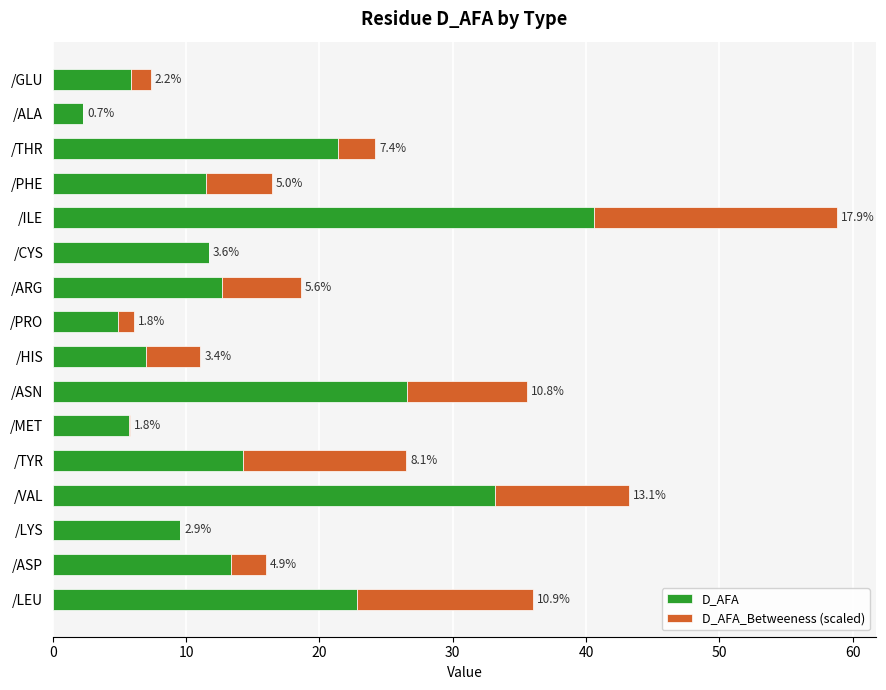

What are all the series names shown in the legend?

D_AFA, D_AFA_Betweeness (scaled)